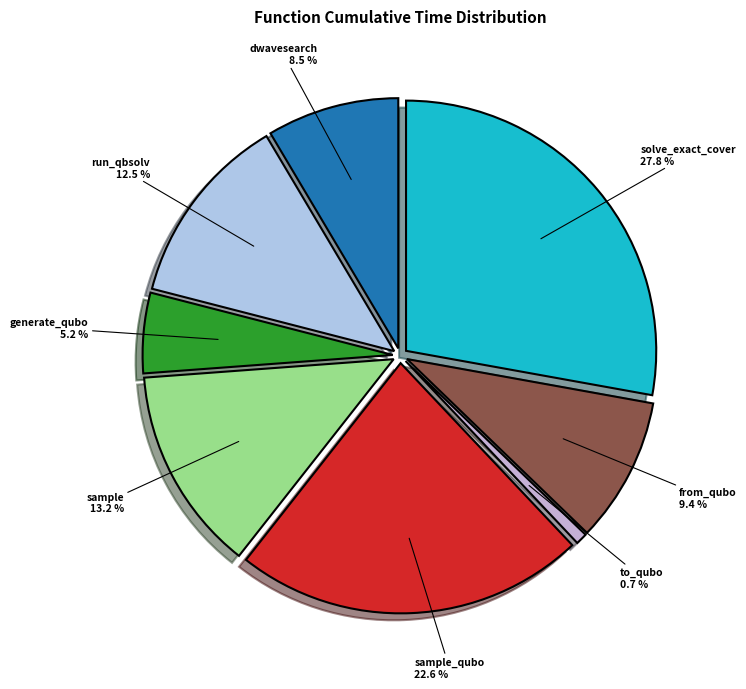

How many slices are in this pie chart?

8